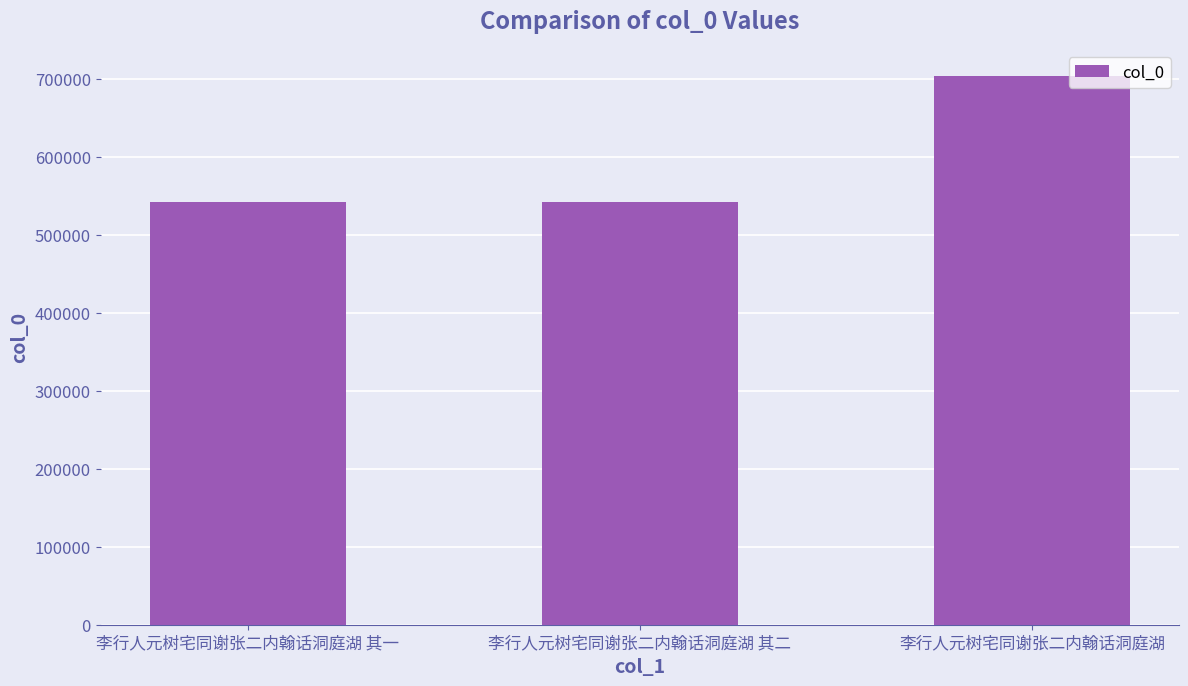

Between 李行人元树宅同谢张二内翰话洞庭湖 其二 and 李行人元树宅同谢张二内翰话洞庭湖, which is larger?

李行人元树宅同谢张二内翰话洞庭湖